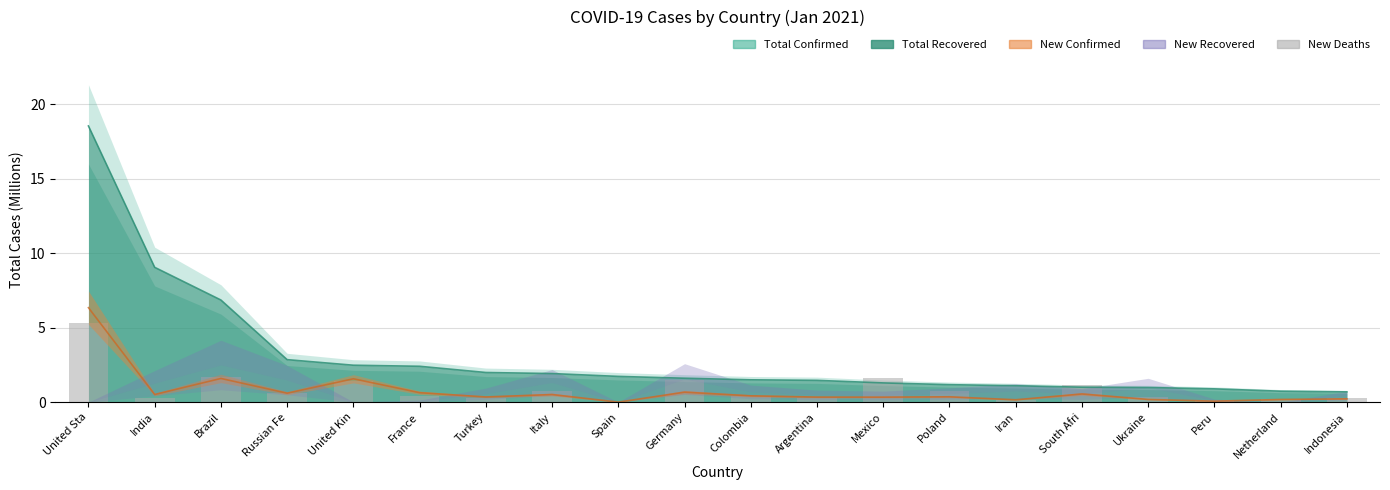

What is the sum of all Estimate (mid) values?

60.2